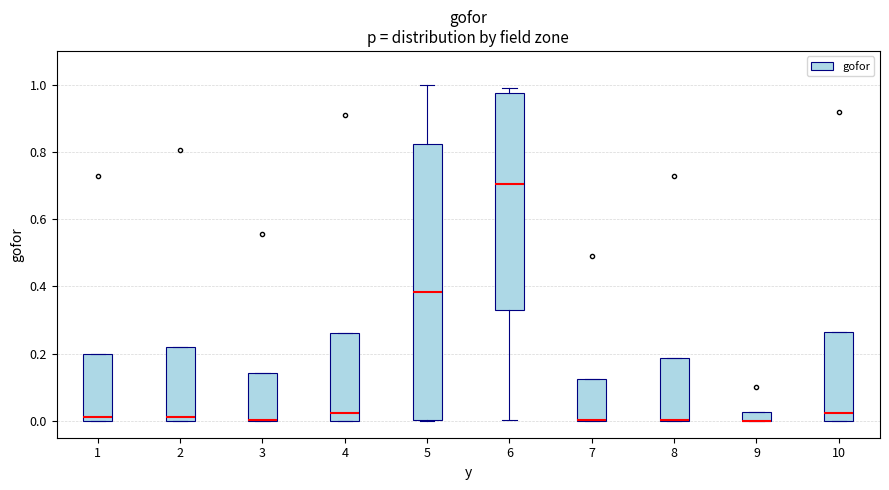

Comparing the boxes themselves (not the whiskers), which one is the tallest?

5